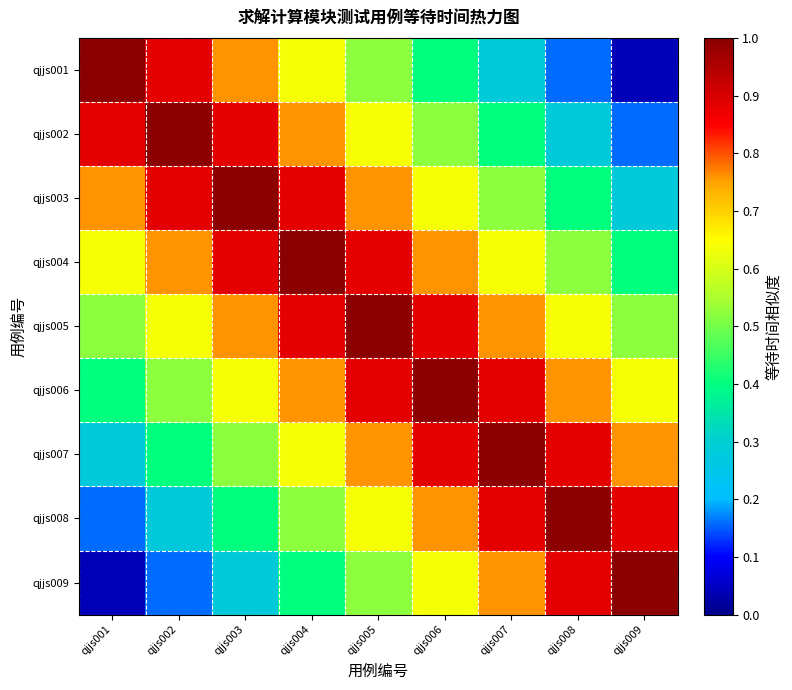

At which category is the sum across all series the highest?

qjjs005